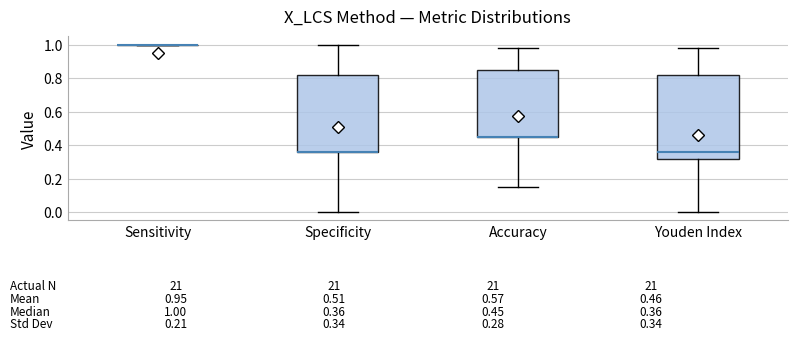

Which box is the tallest, from its lower edge to its upper edge?

Youden Index